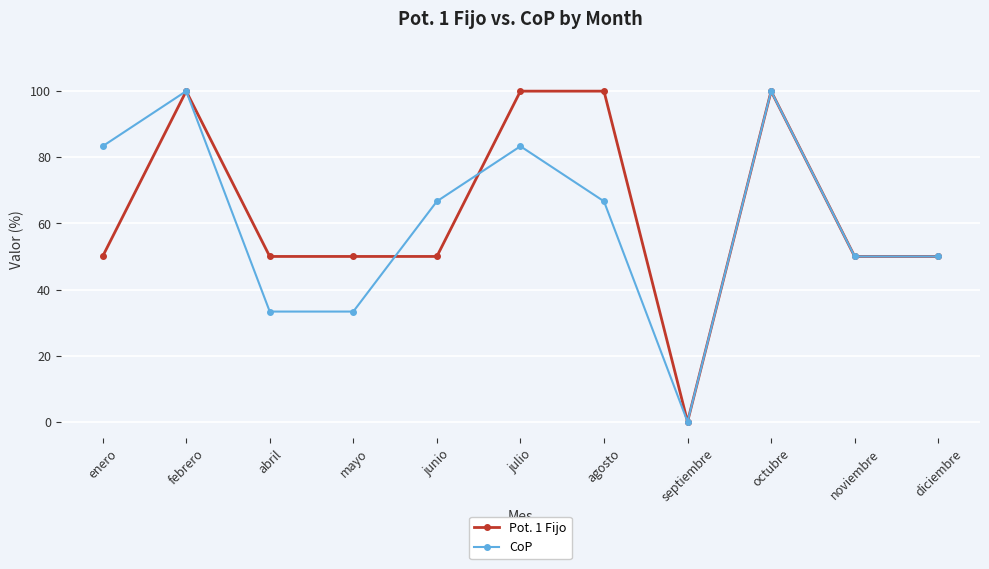

Is the value of Pot. 1 Fijo at octubre greater than the value of CoP at junio?

Yes